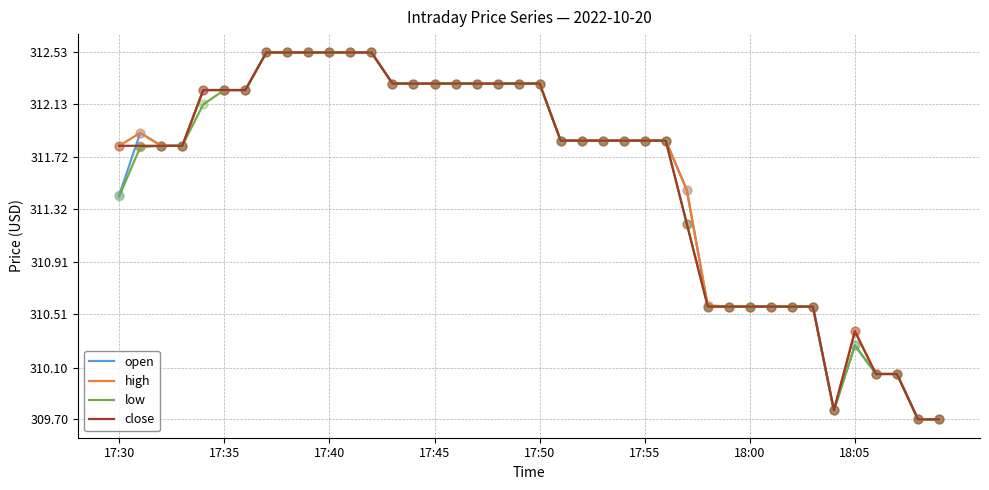

What are all the series names shown in the legend?

open, high, low, close